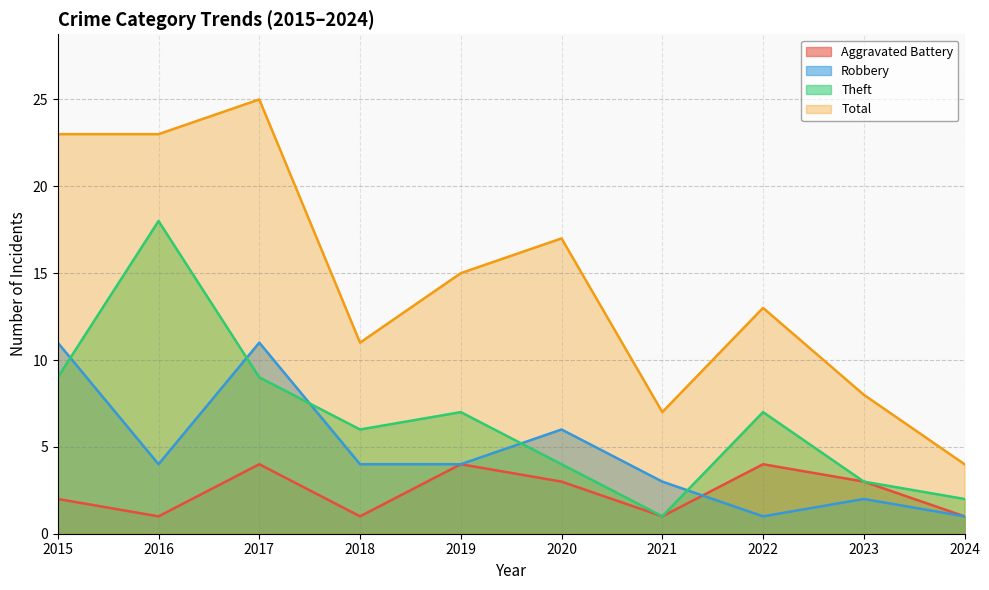

How many data points does each series have?

10